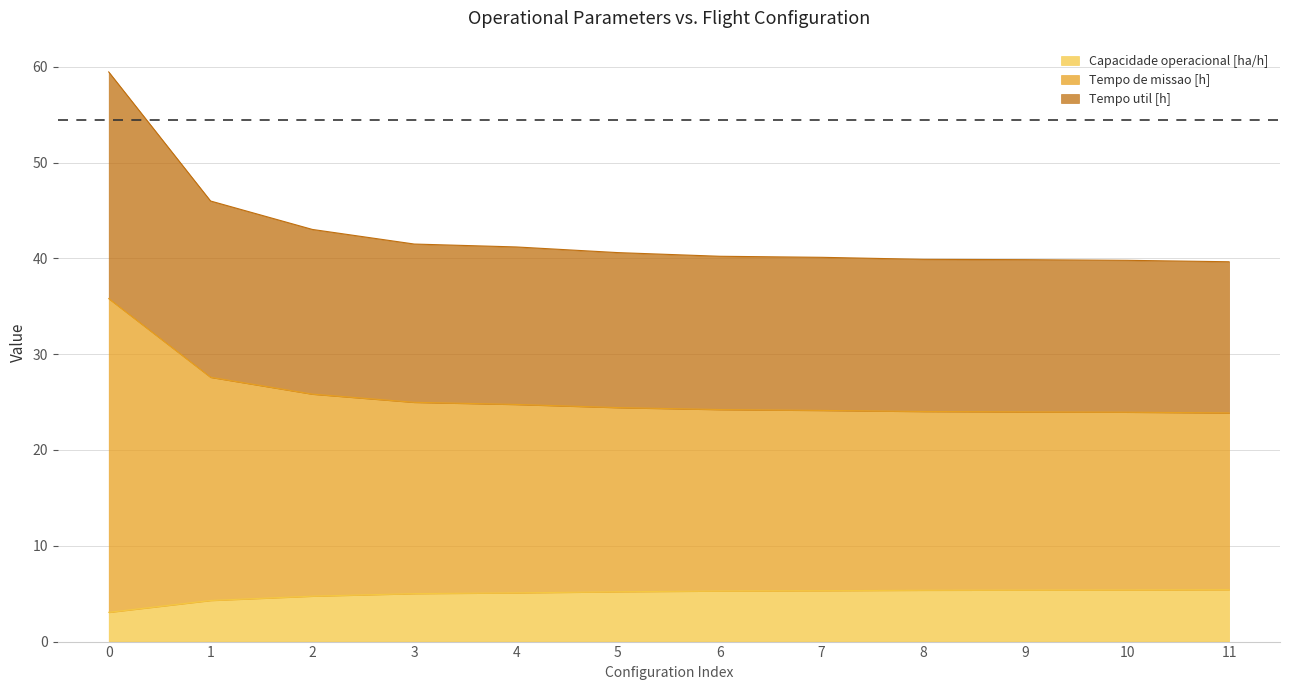

True or false: Tempo de missao [h] has more than 2 interior local peaks.

False